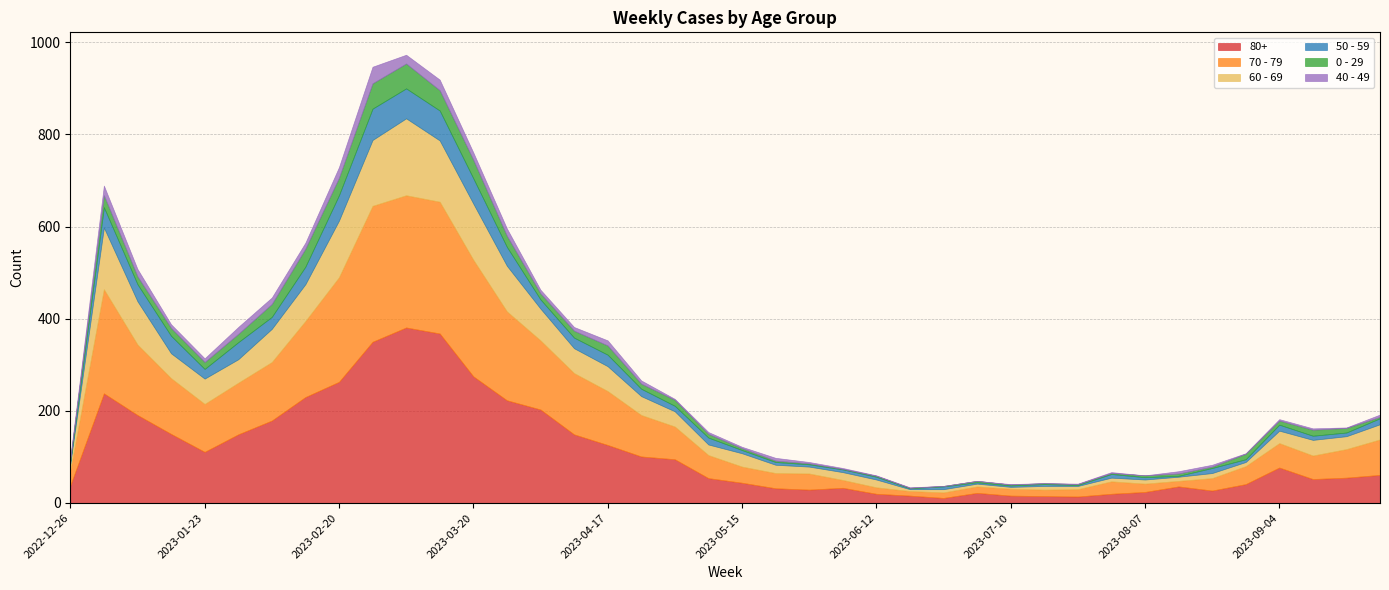

In 40 - 49, how many points are higher than both neighbors (excluding endpoints)?

10